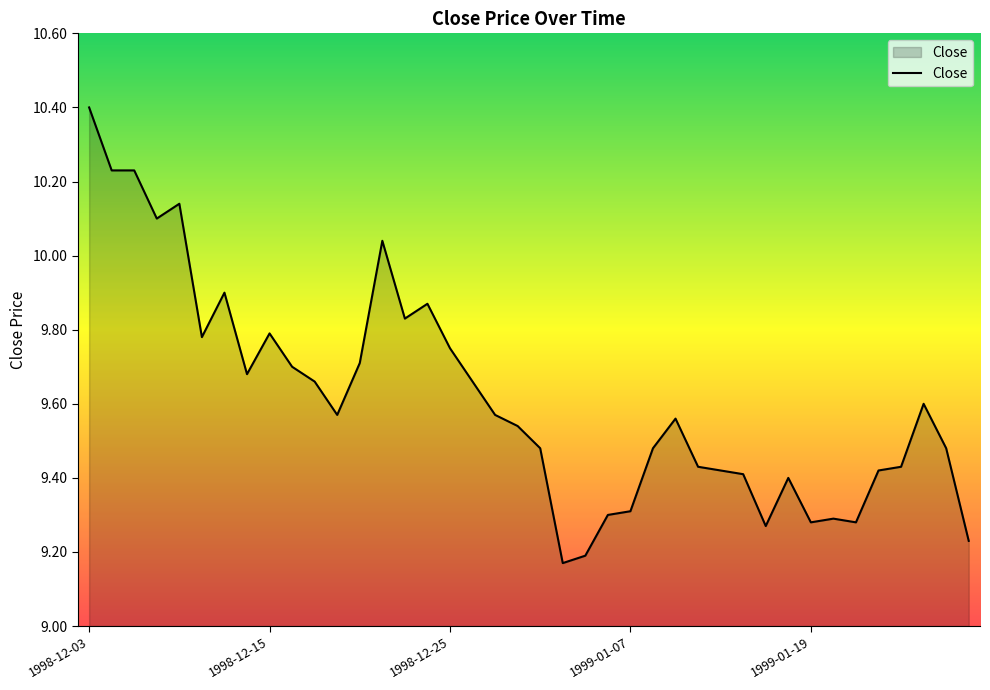

What is the maximum value shown in the chart?

10.4